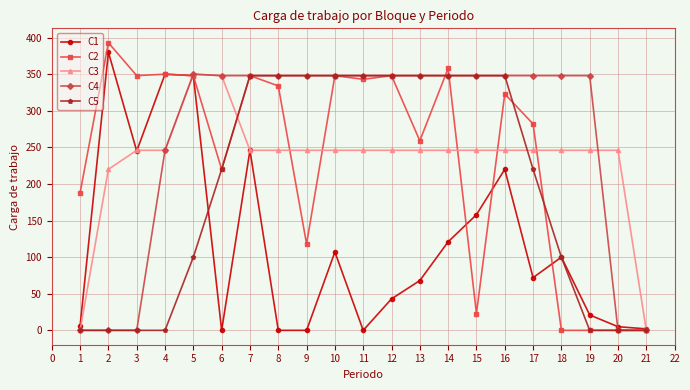

Is the value of C3 at 18 greater than the value of C4 at 6?

No